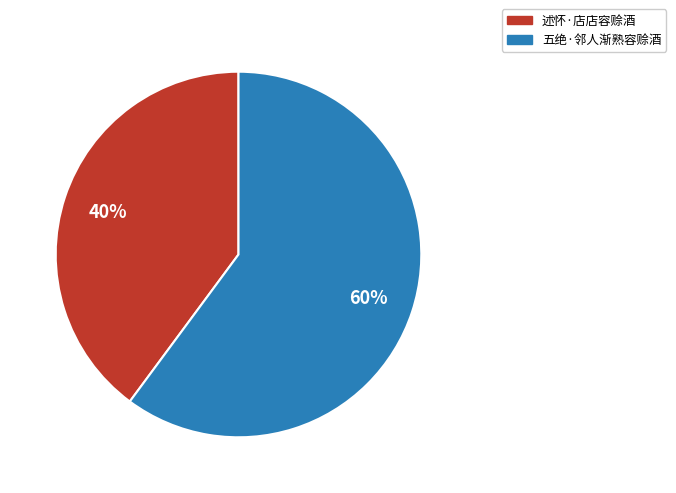

What is the largest slice in the pie chart?

五绝·邻人渐熟容赊酒